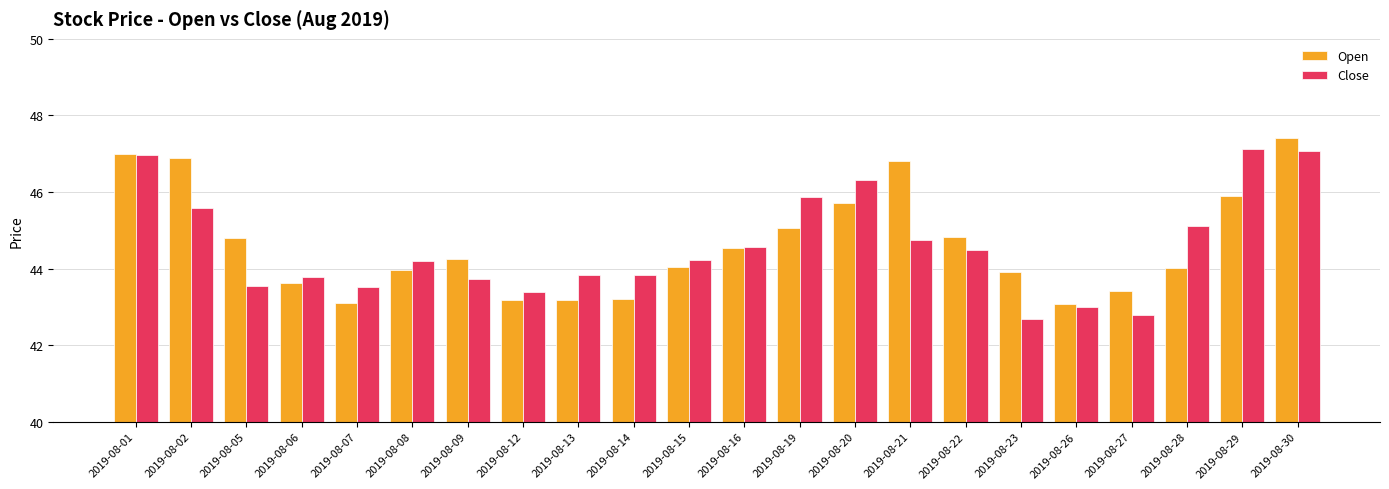

What is the maximum value for Close?

47.1